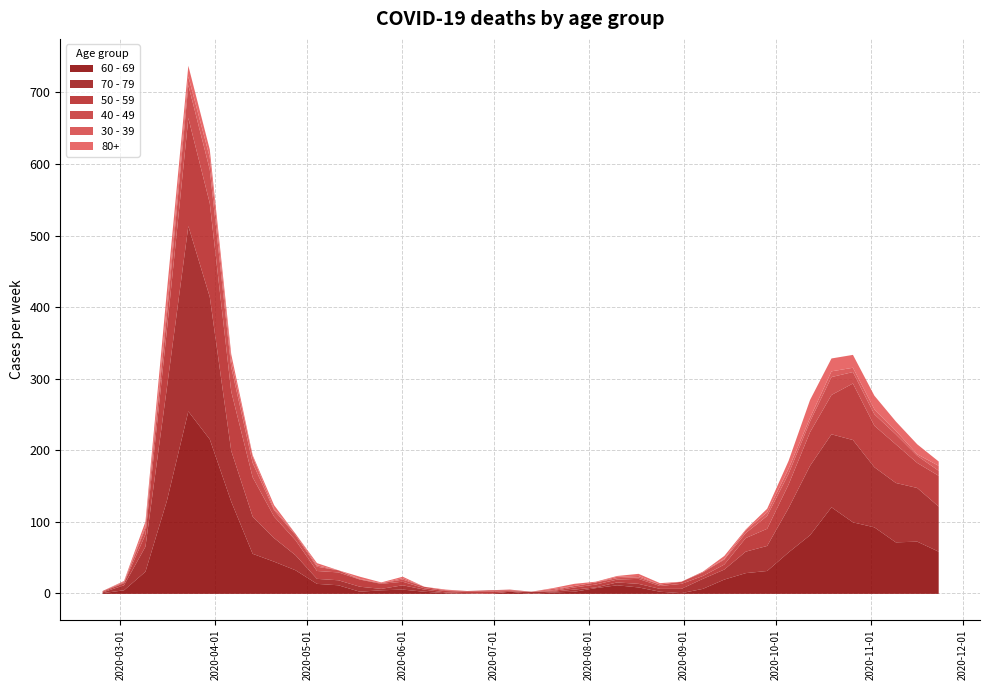

How many lines are shown in the chart?

6